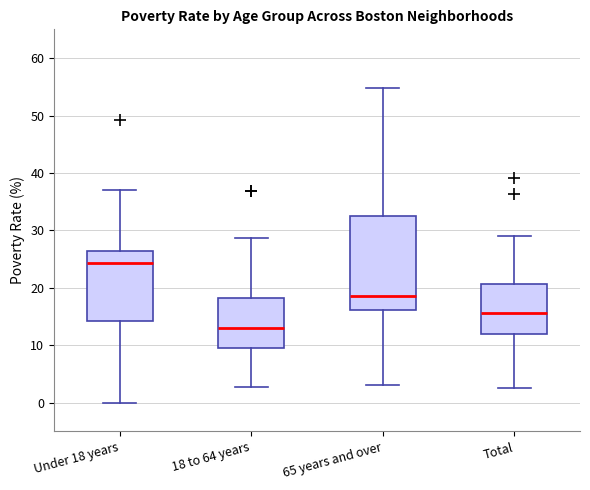

Reading left to right, transcribe this box plot: for each box, give where its median line is, the range the box spans, and where its two whiskers end, as read against the y-axis. The values are not printed on the chart, so give them approximately, as read against the axis.

Under 18 years: median 24, box 14 to 26, whiskers 0 to 37
18 to 64 years: median 13, box 10 to 18, whiskers 3 to 29
65 years and over: median 19, box 16 to 33, whiskers 3 to 55
Total: median 16, box 12 to 21, whiskers 3 to 29